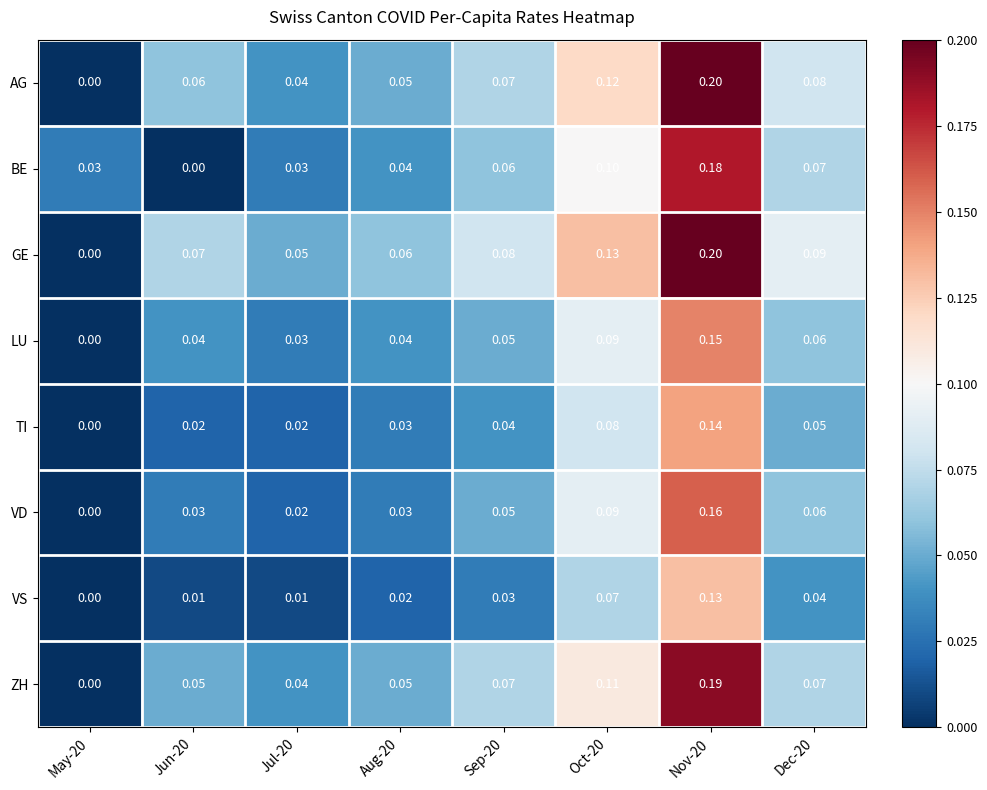

Between Jun-20 and Jul-20, which series saw the biggest shift?

BE